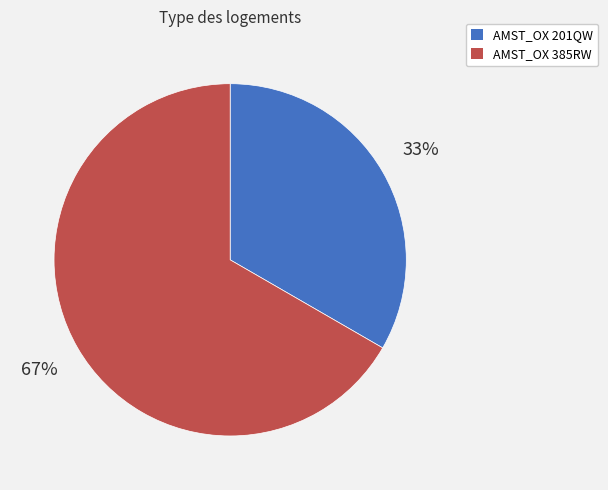

To the nearest percent, what percentage of the pie is AMST_OX 201QW?

33%